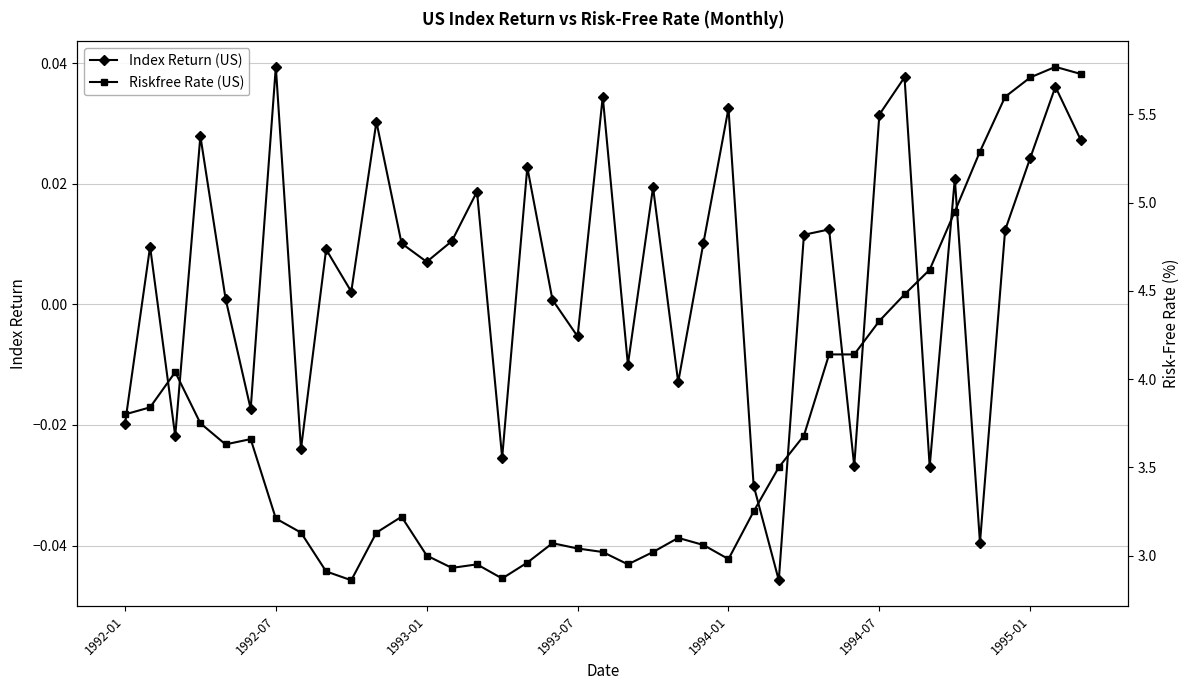

In Index Return (US), how many points are higher than both neighbors (excluding endpoints)?

14